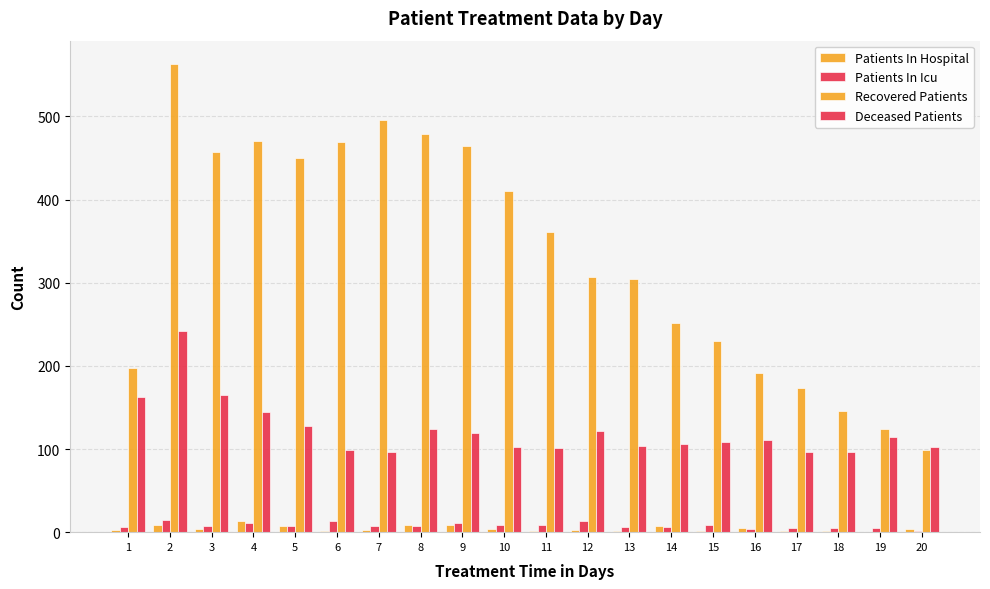

How many groups of bars are there?

20